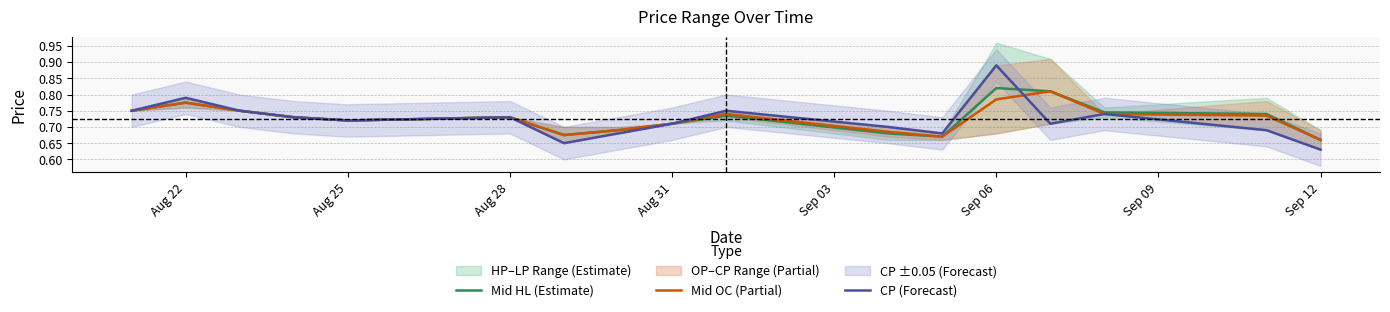

At which label does Mid HL (Estimate) reach its minimum?

Sep 12